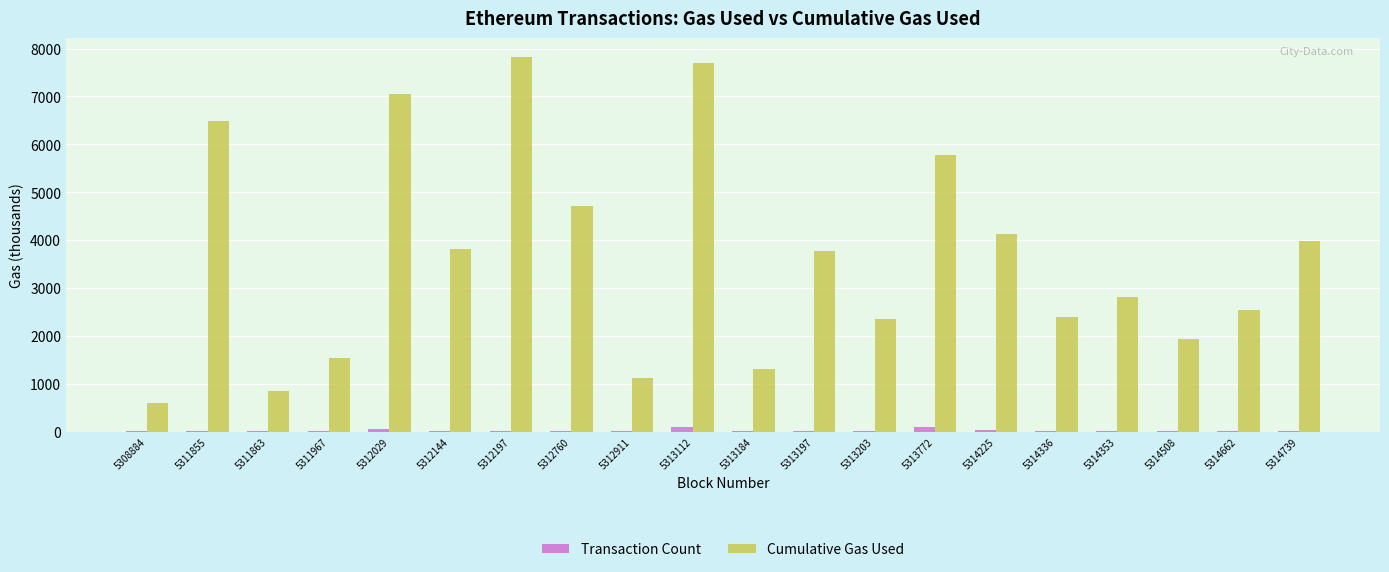

Which series has the largest total across all categories?

Cumulative Gas Used